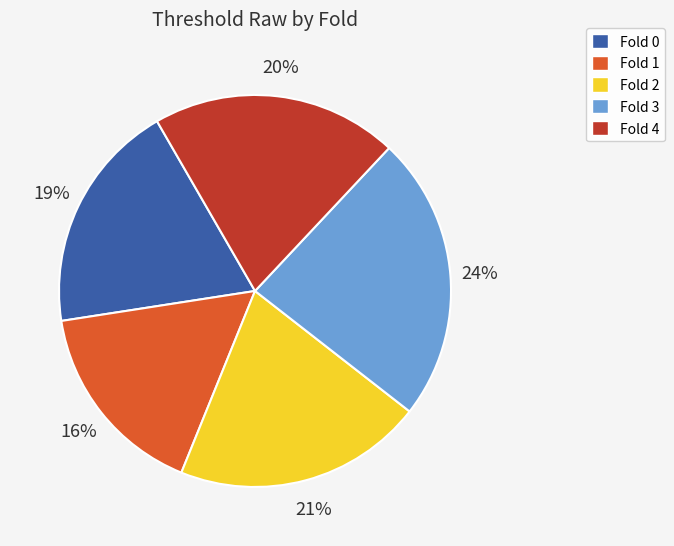

The Fold 2 slice represents 21% of the pie. True or false?

True